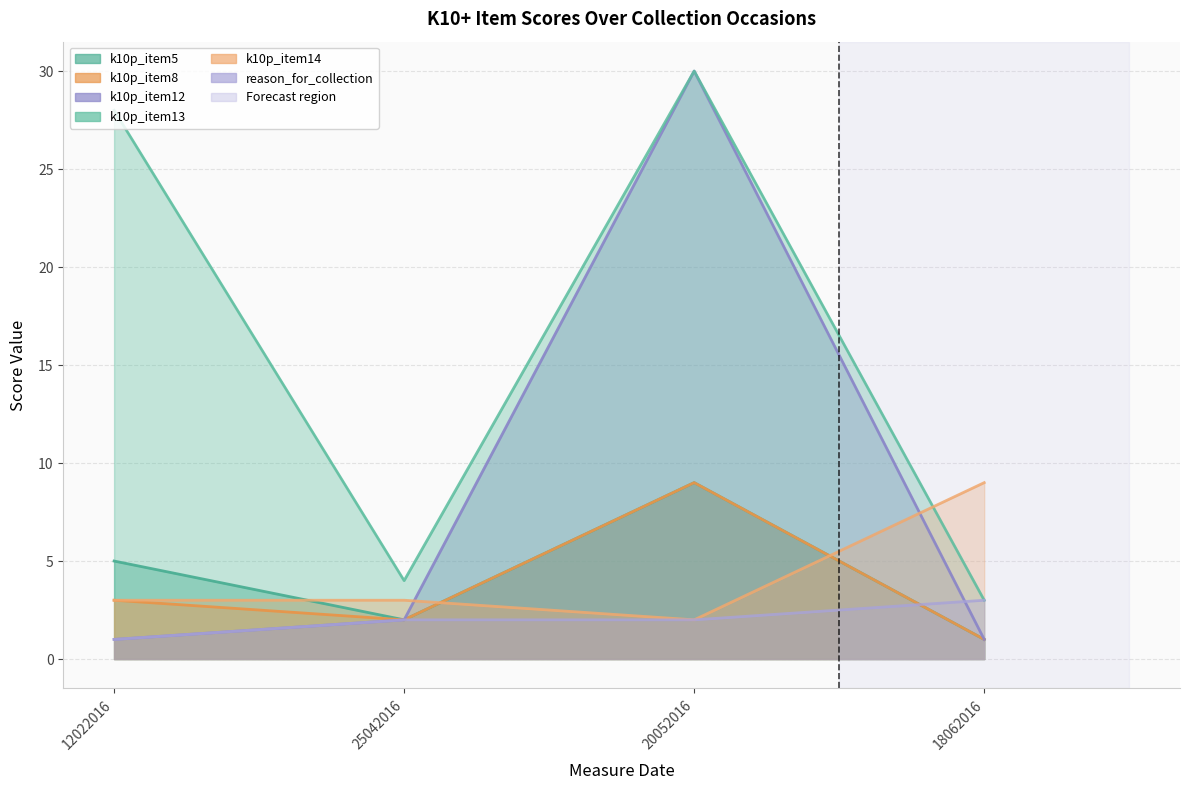

Count the number of categories in the chart.

4